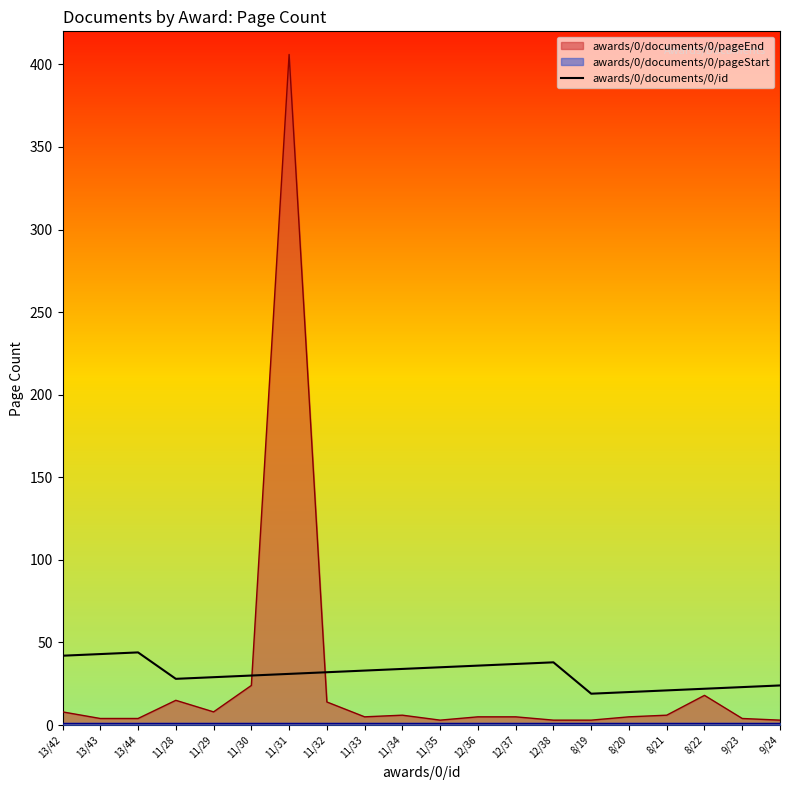

Is it true that awards/0/documents/0/id equals 62 at 12/38?

False